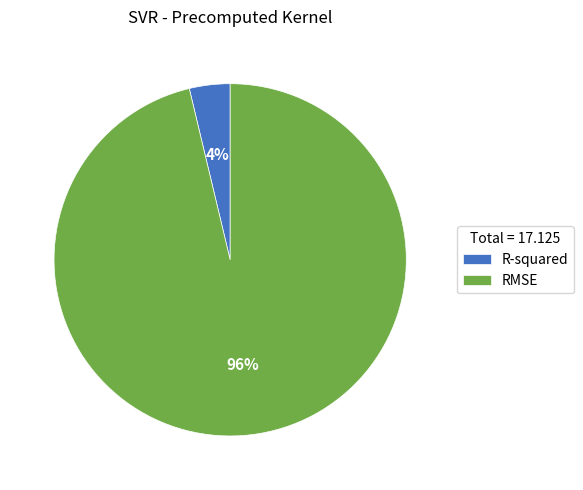

Combined, do R-squared and RMSE account for over 50%?

Yes